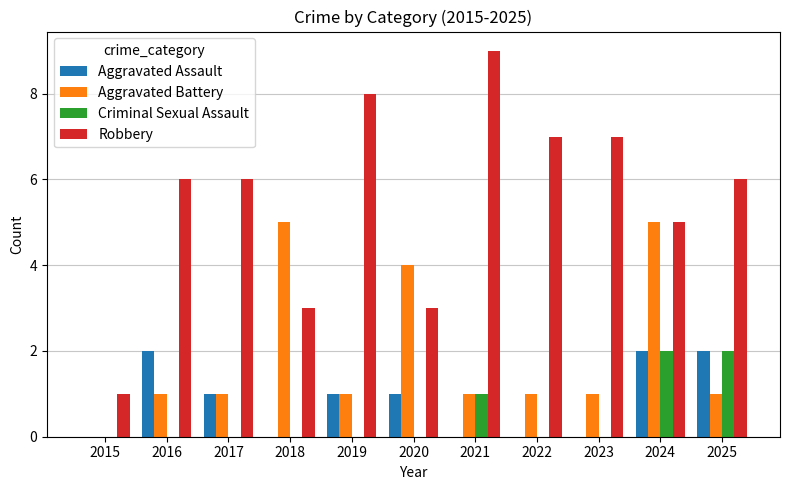

What value does the Robbery series have at 2016?

6